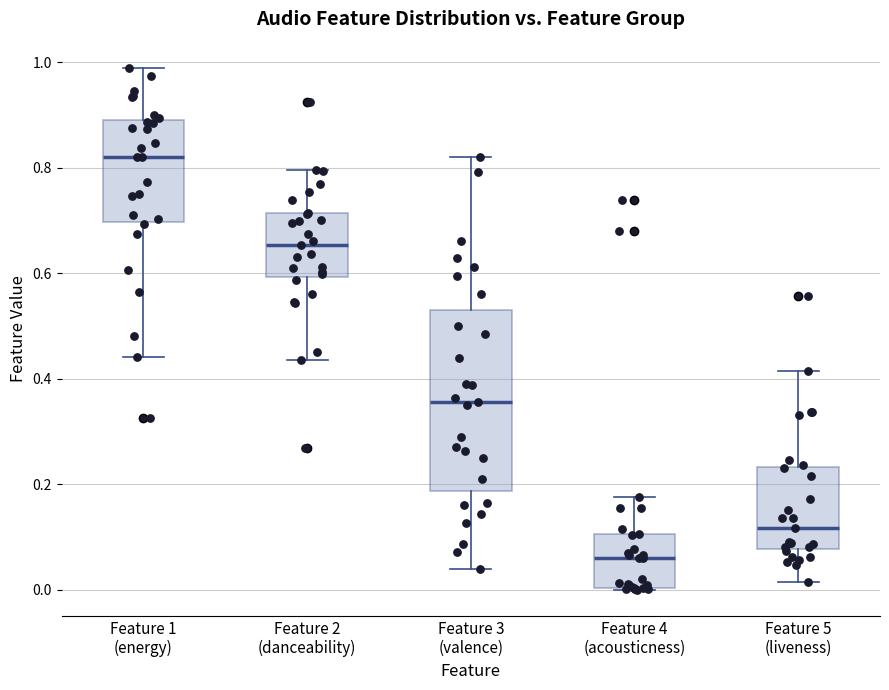

Reading left to right, read every box against the y-axis: the position of its median line, the range the box covers, and the ends of its whiskers. The values are not printed on the chart, so give them approximately, as read against the axis.

Feature 1 (energy): median 0.82, box 0.70 to 0.90, whiskers 0.44 to 1.00
Feature 2 (danceability): median 0.66, box 0.60 to 0.72, whiskers 0.44 to 0.80
Feature 3 (valence): median 0.36, box 0.18 to 0.54, whiskers 0.04 to 0.82
Feature 4 (acousticness): median 0.06, box 0.00 to 0.10, whiskers 0.00 to 0.18
Feature 5 (liveness): median 0.12, box 0.08 to 0.24, whiskers 0.02 to 0.42